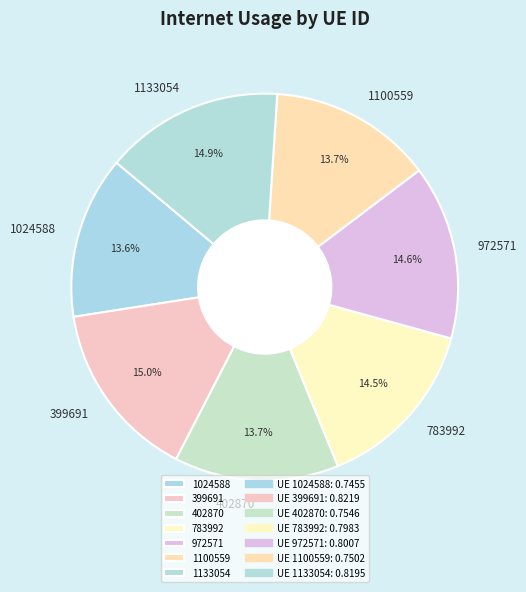

Count the number of slices in the pie.

7